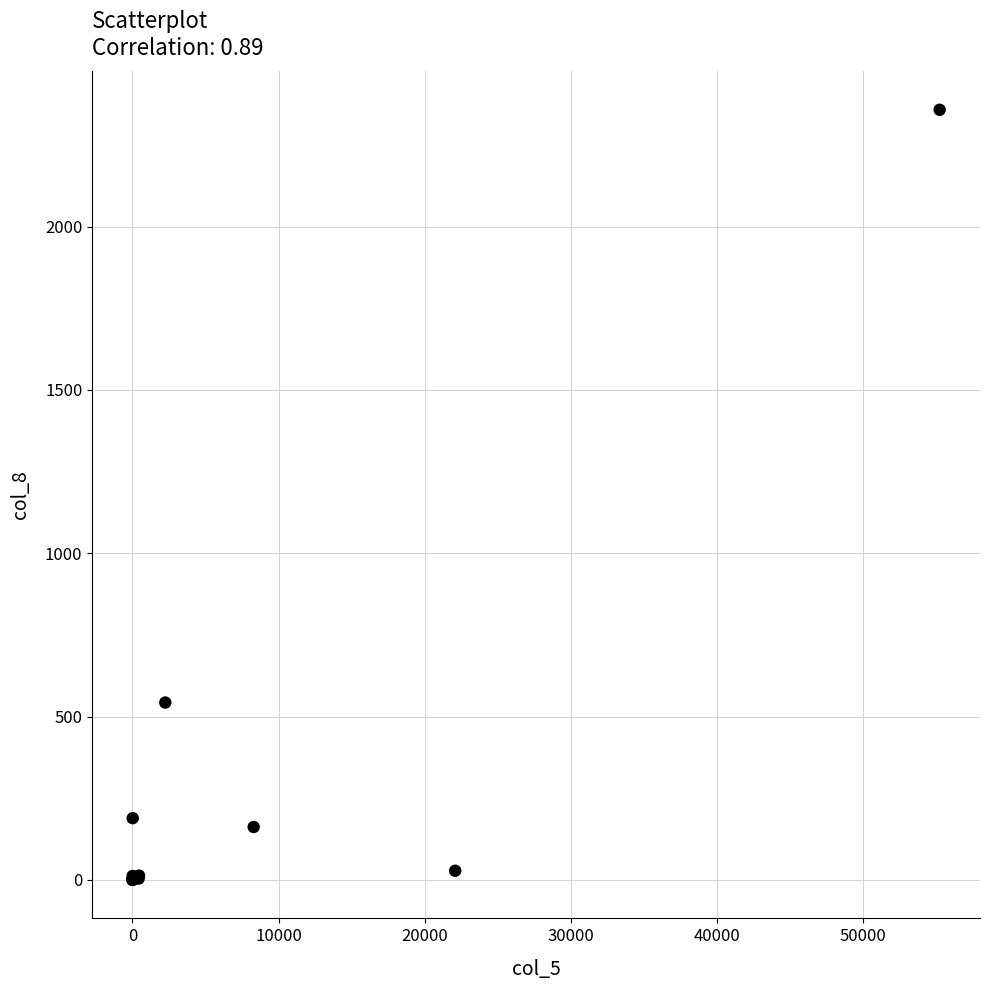

What Y value in the scatter plot is closest to 1179?

543